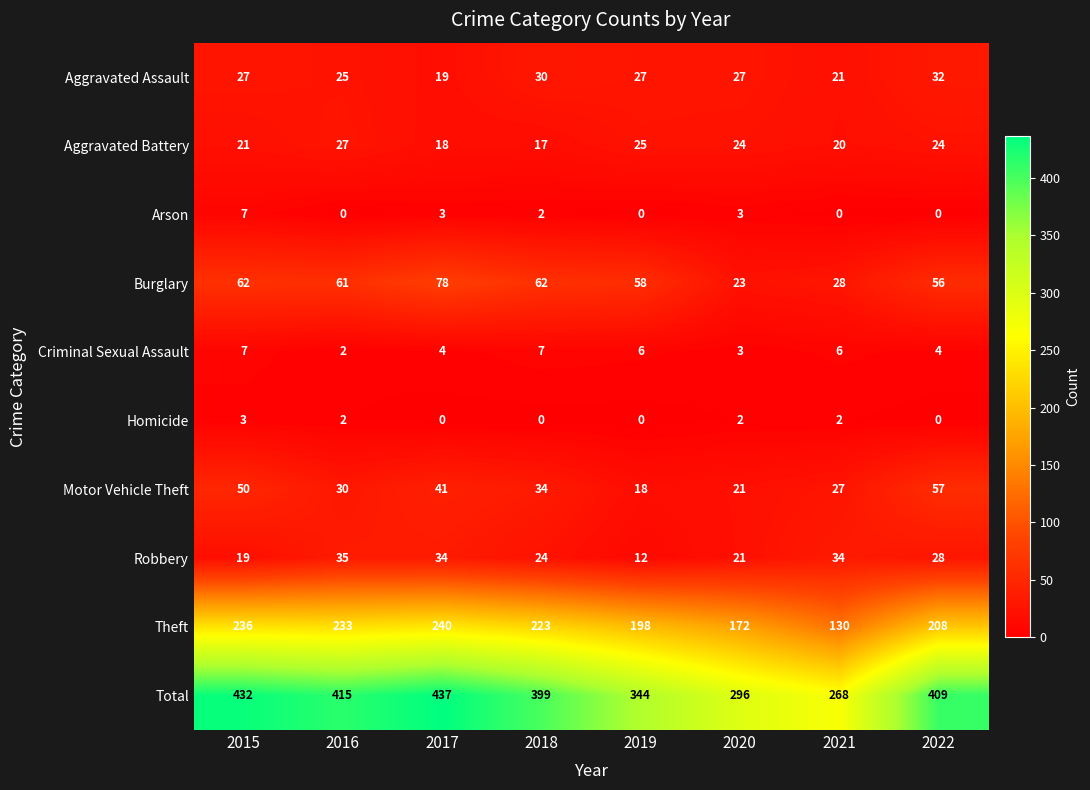

Rank the categories by Theft value from highest to lowest.

2017, 2015, 2016, 2018, 2022, 2019, 2020, 2021